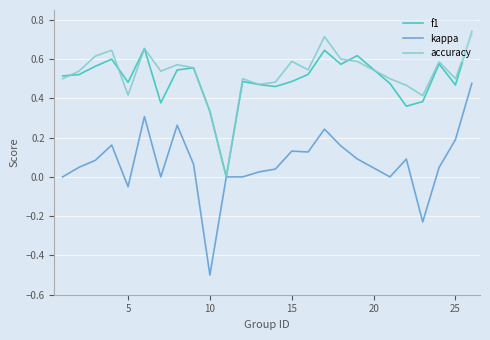

What is the smallest value displayed?

-0.5